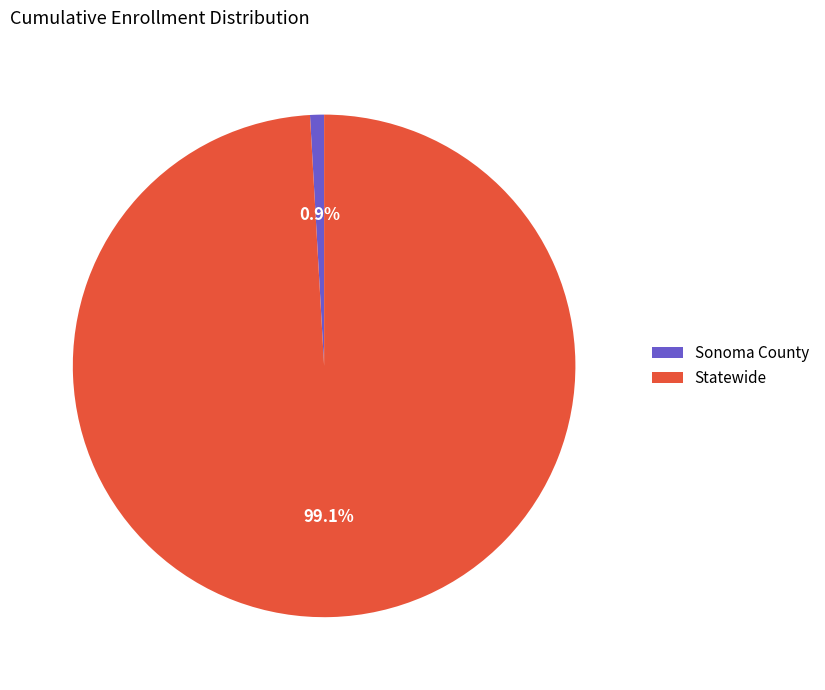

The Statewide slice represents 99% of the pie. True or false?

True